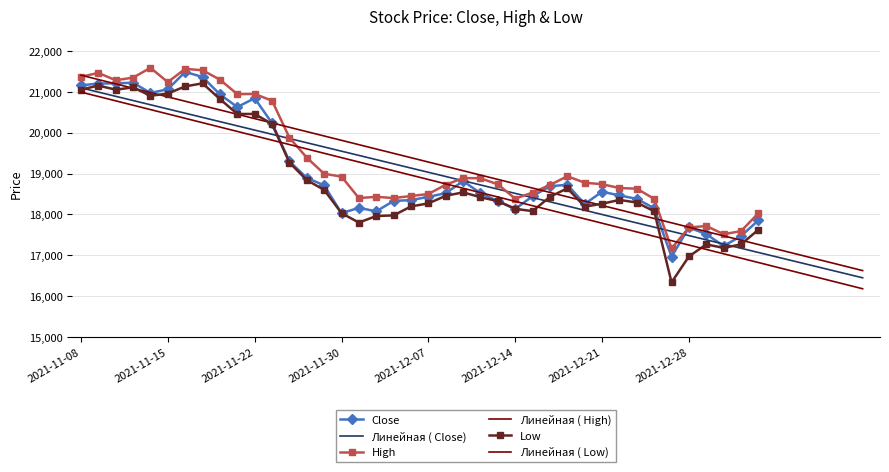

What is the sum of the high values at 2021-12-29 and 2021-11-10?

39000